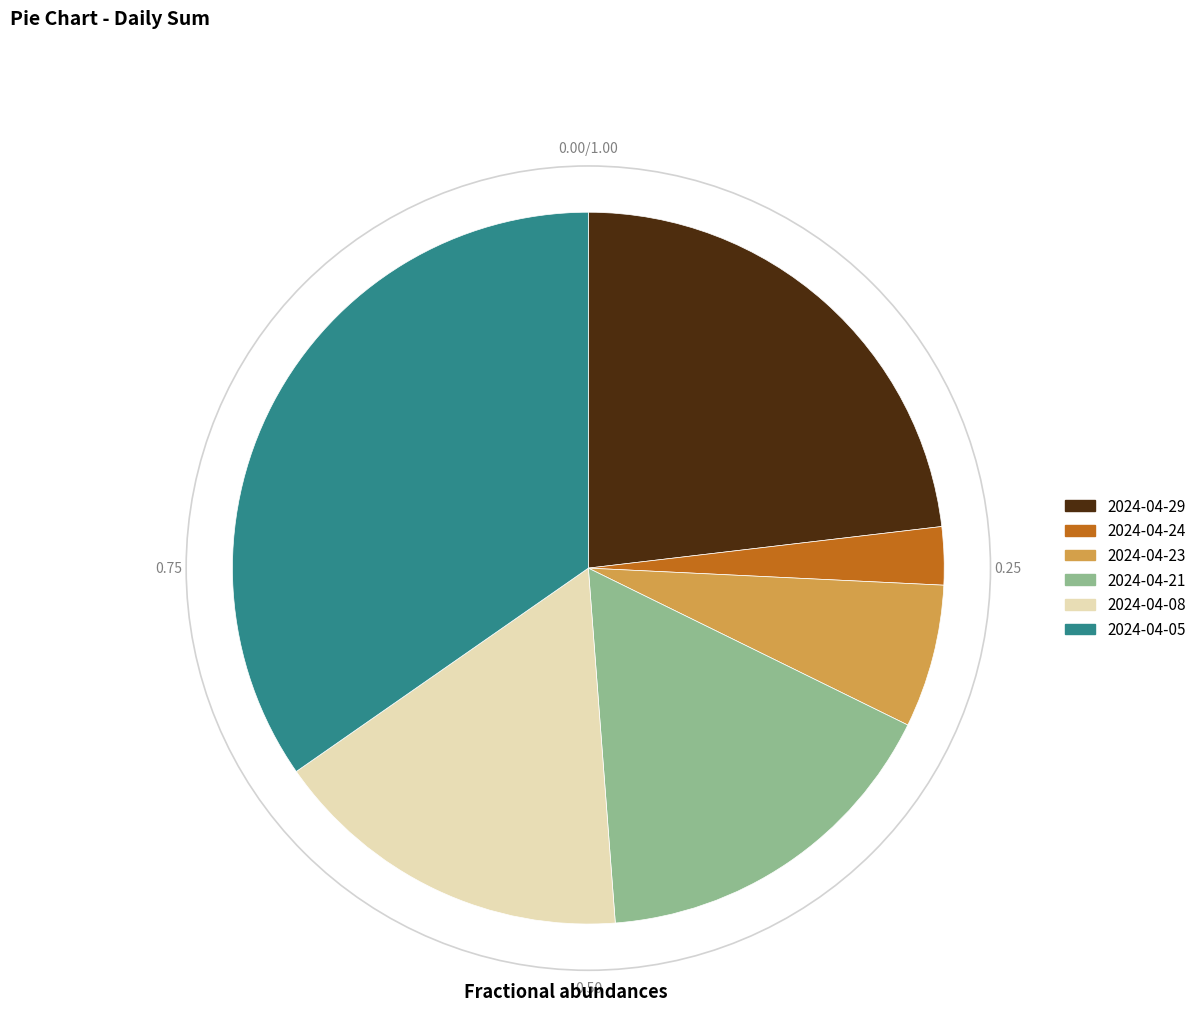

The 2024-04-23 slice represents 7% of the pie. True or false?

True